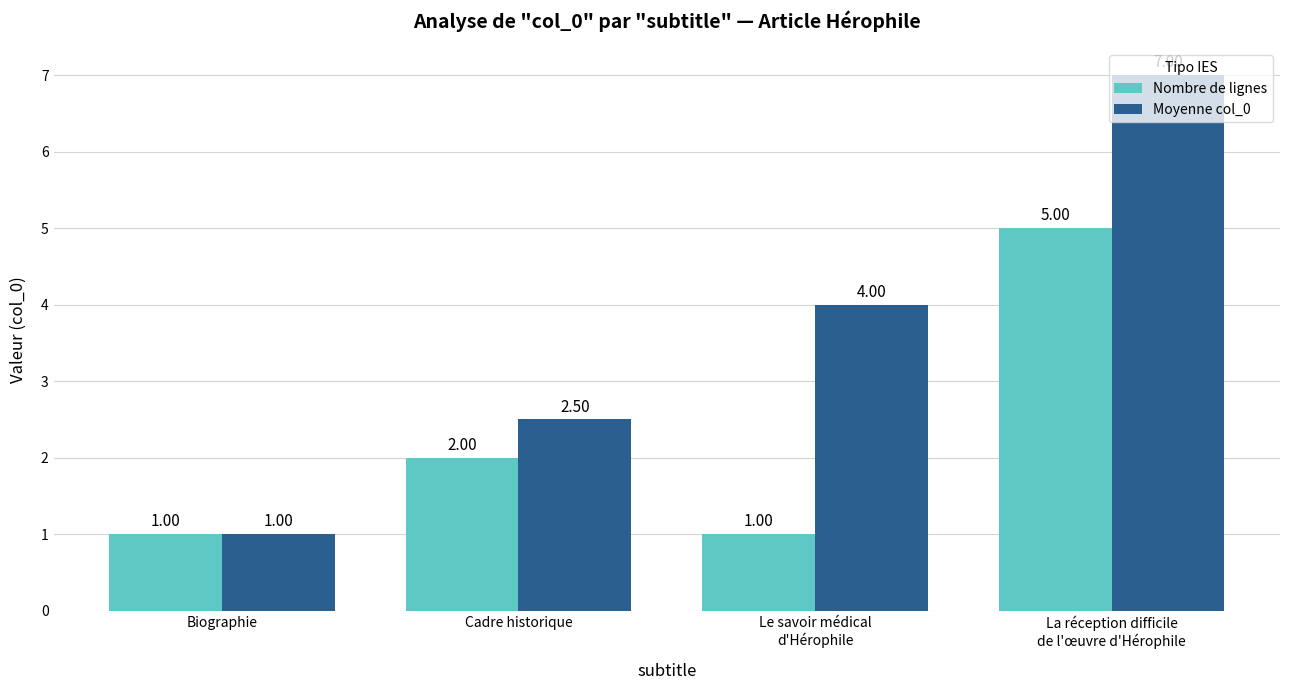

What is the label of the 2nd bar from the right?

Le savoir médical
d'Hérophile